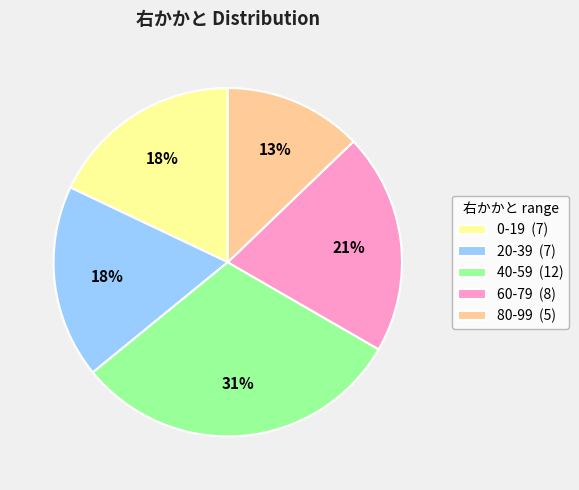

Is it true that 80-99 (5) is 22% of the pie?

False